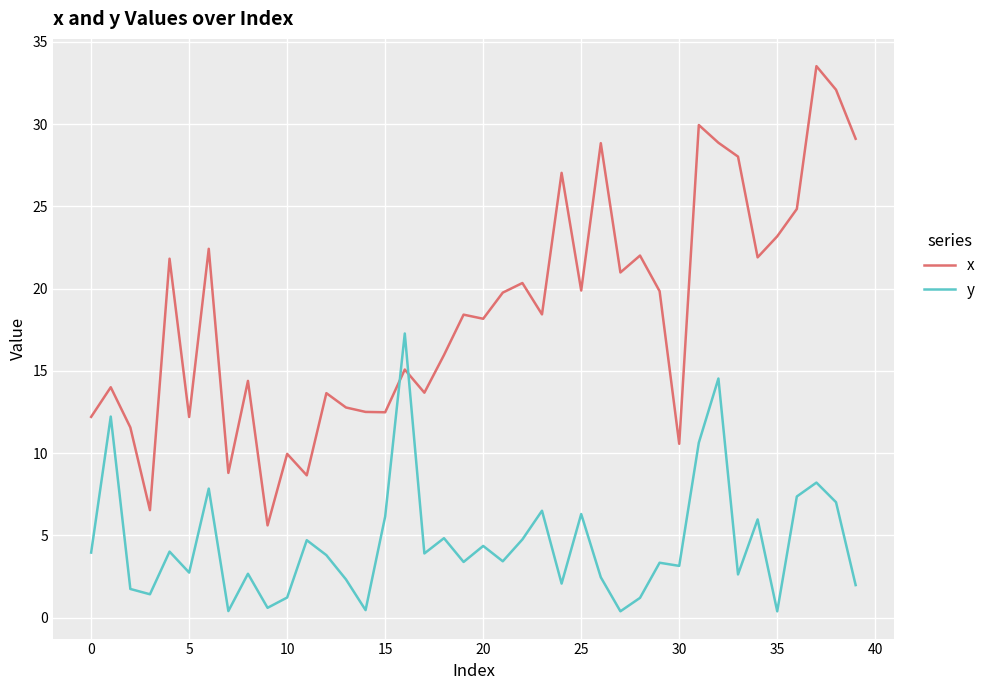

Which series has the widest spread of values?

x